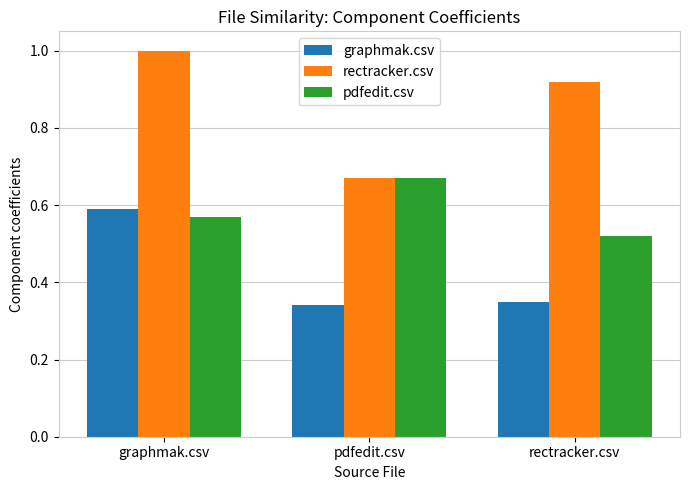

Where is rectracker.csv nearest to the value 0?

pdfedit.csv